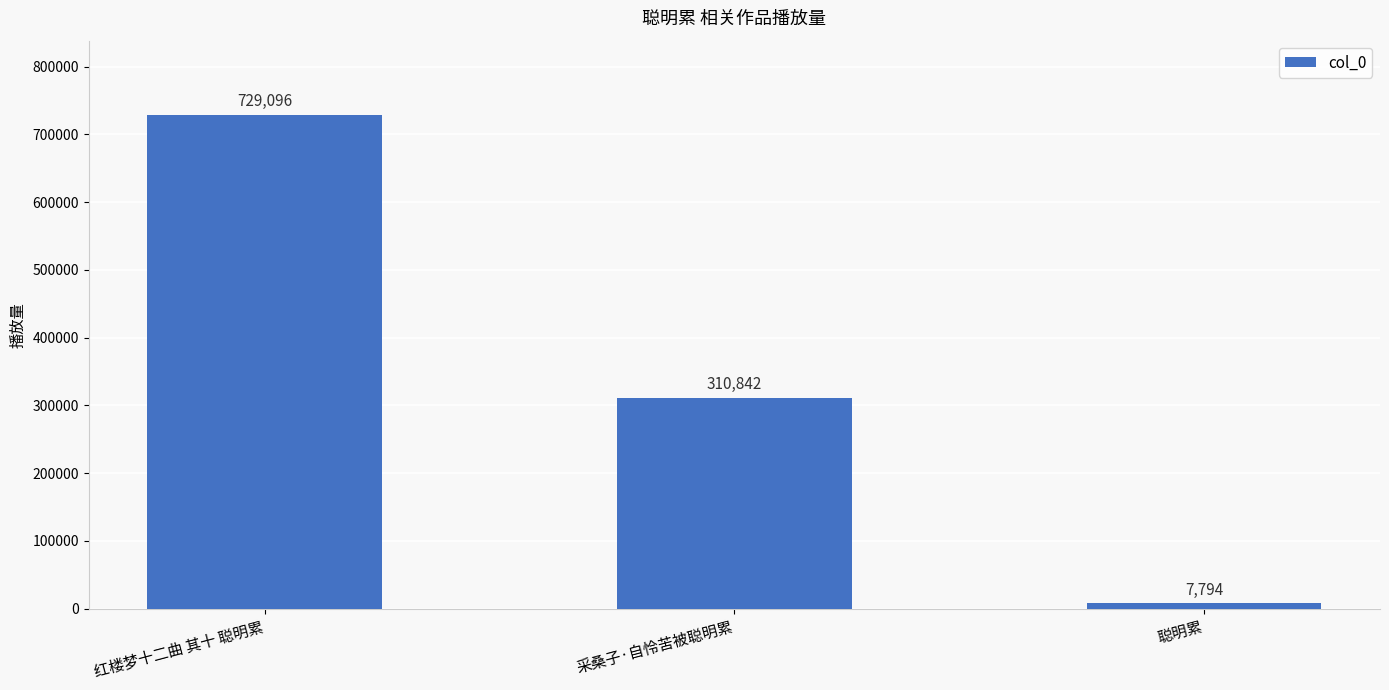

Rank the categories by value from lowest to highest.

聪明累, 采桑子·自怜苦被聪明累, 红楼梦十二曲 其十 聪明累